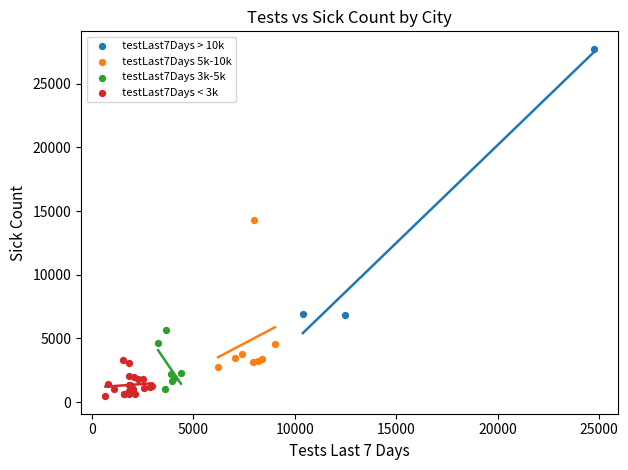

Which series reaches the maximum Y coordinate?

testLast7Days > 10k